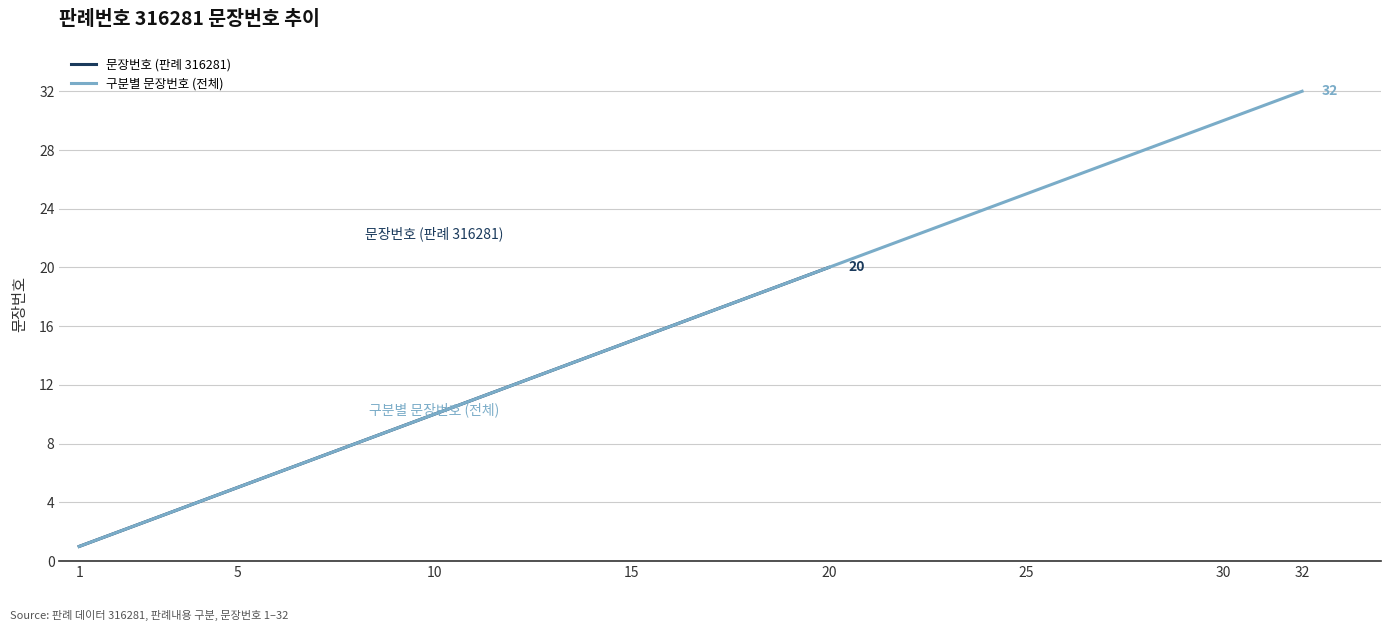

What is the difference between the second highest and minimum values?

18